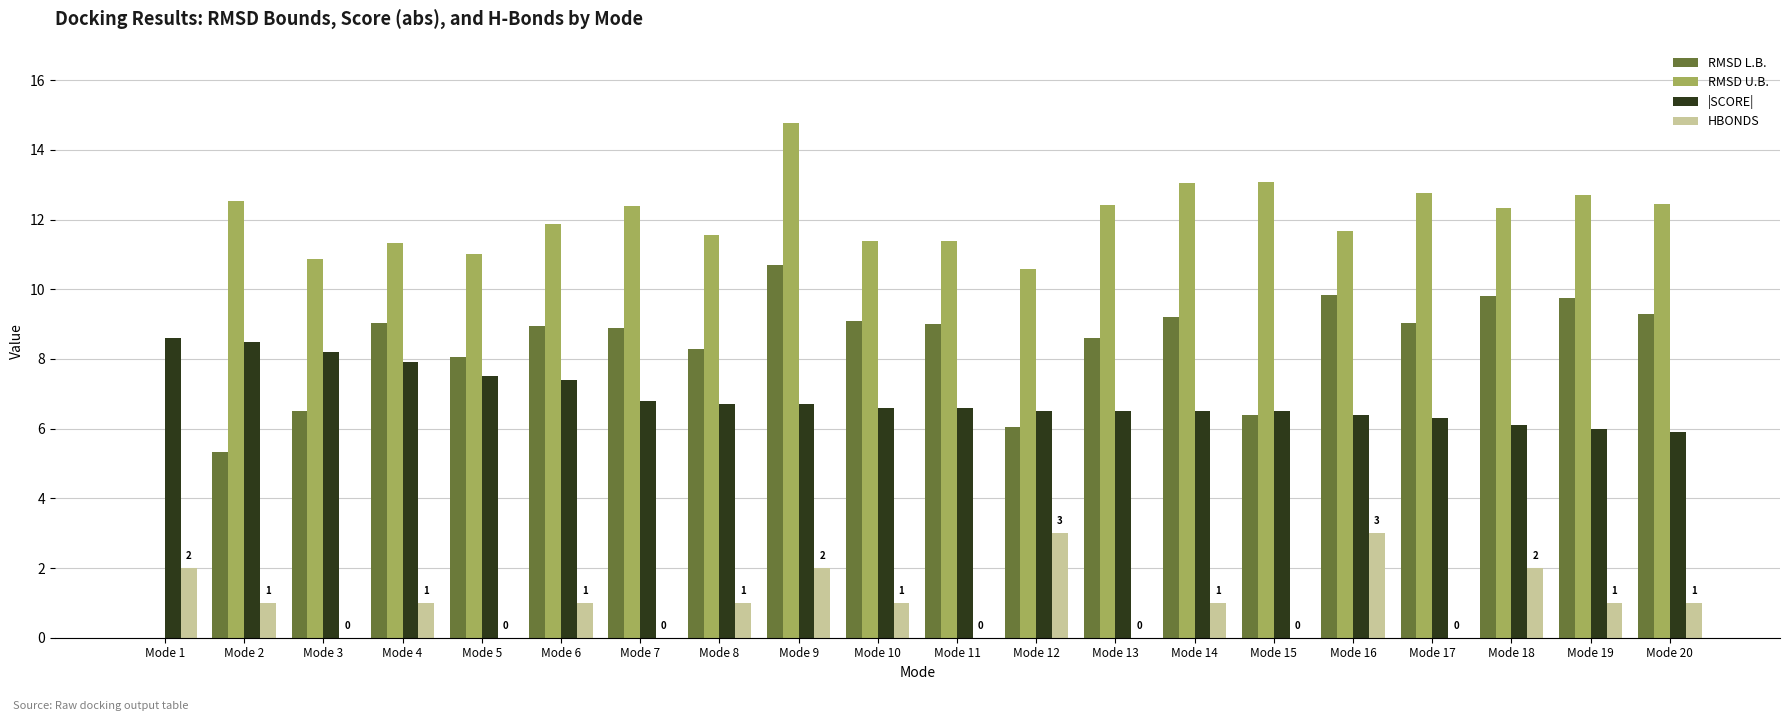

What is the total value across all series at Mode 18?

30.2